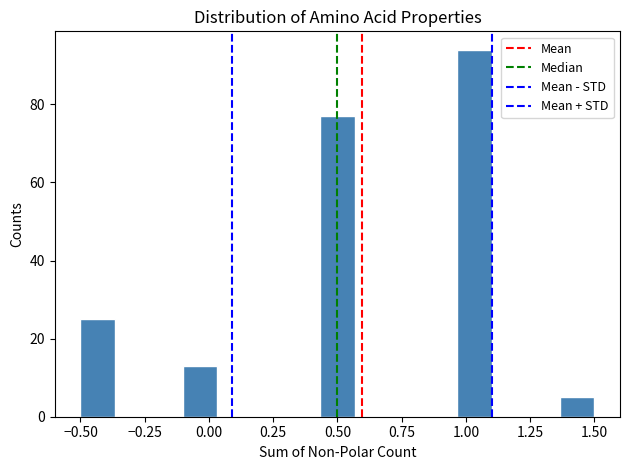

Around what value on the x-axis is the tallest bar? Give the approximate position of its centre, as read against the axis.

1.05